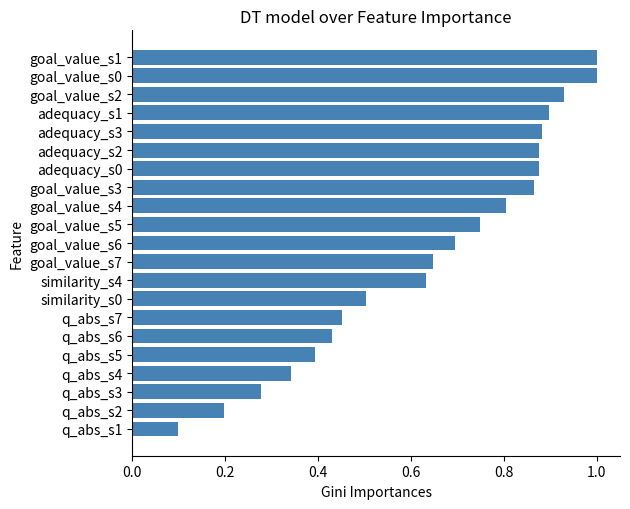

Are the bars horizontal?

Yes